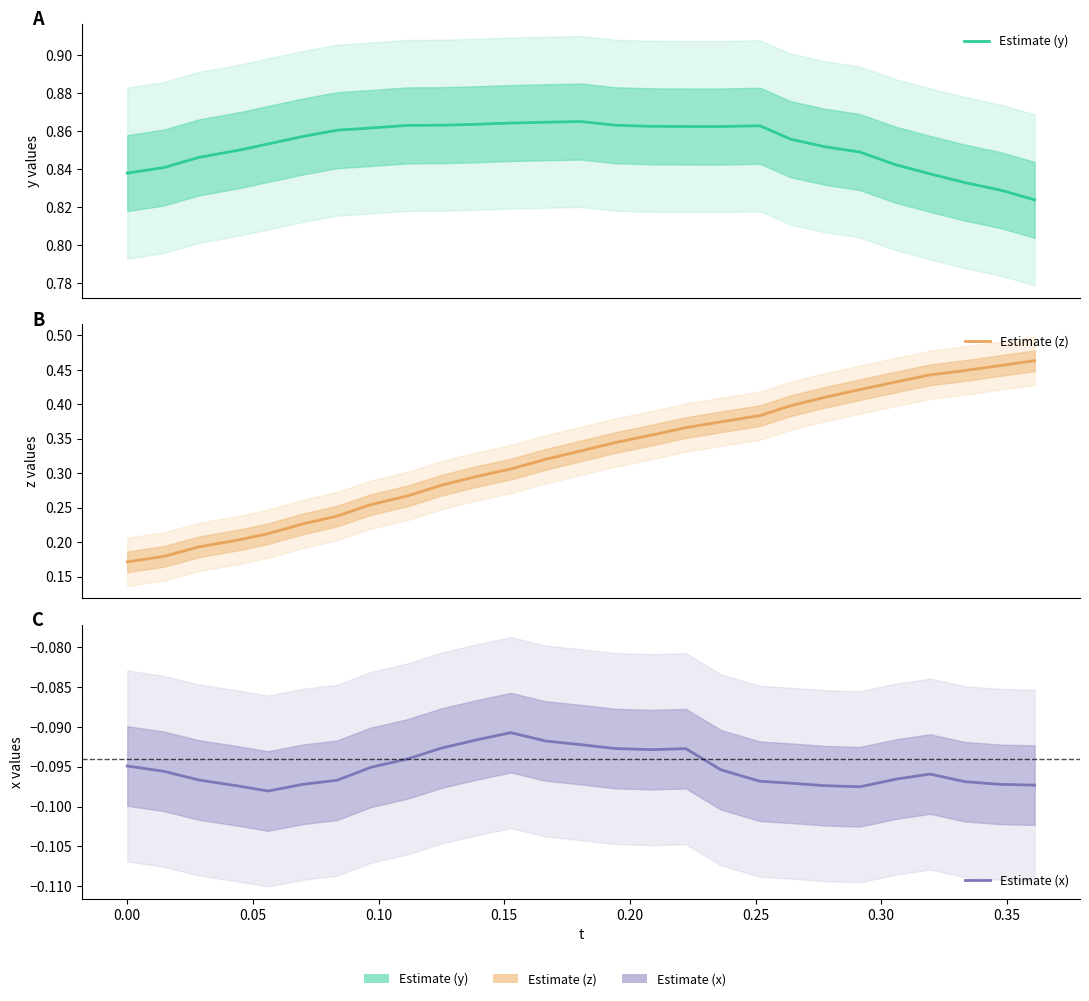

Is the value of Estimate (x) at 25 greater than the value of Estimate (y) at 13?

No